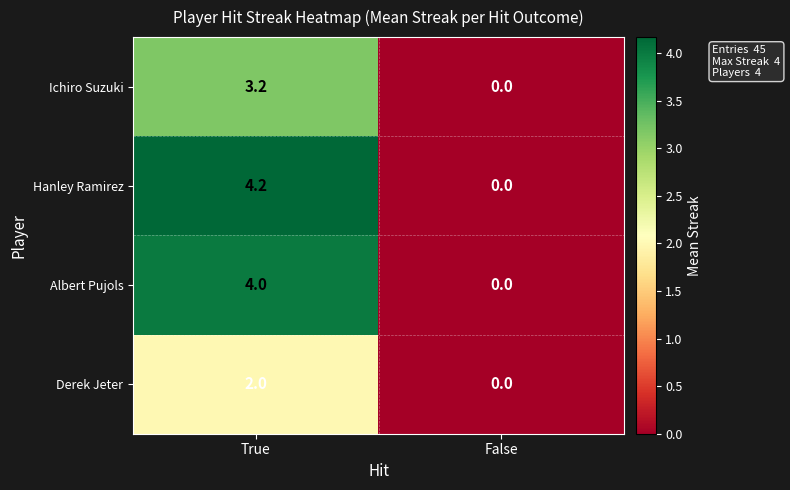

Reading right to left, what are all the values shown in this chart?

Ichiro Suzuki: False=0.0	True=3.2
Hanley Ramirez: False=0.0	True=4.2
Albert Pujols: False=0.0	True=4.0
Derek Jeter: False=0.0	True=2.0